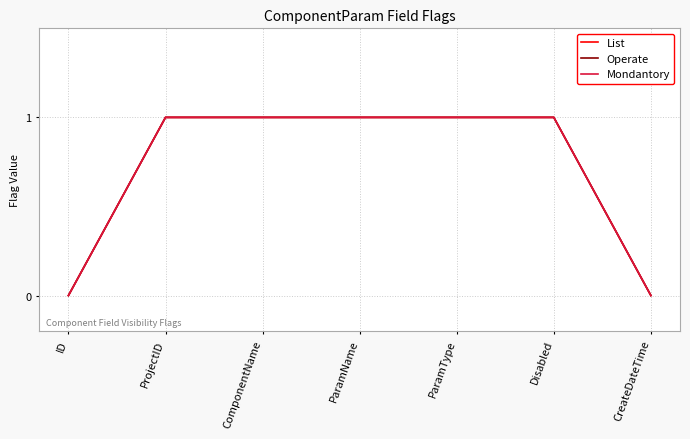

Is this an area chart (filled region under the line)?

No